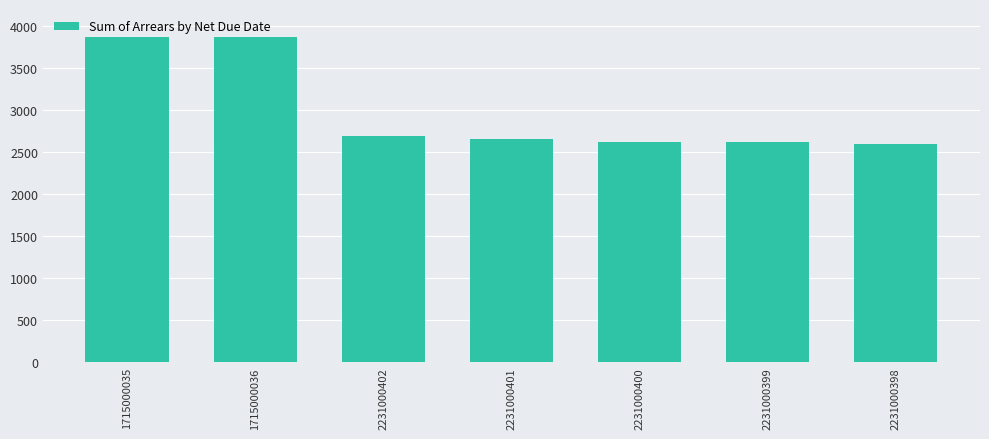

What is the change in value from 2231000399 to 2231000398?

-30